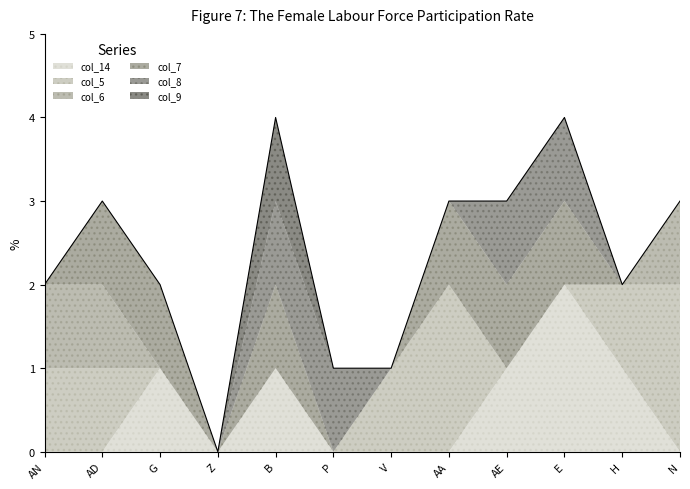

Does the chart have visible grid lines?

No